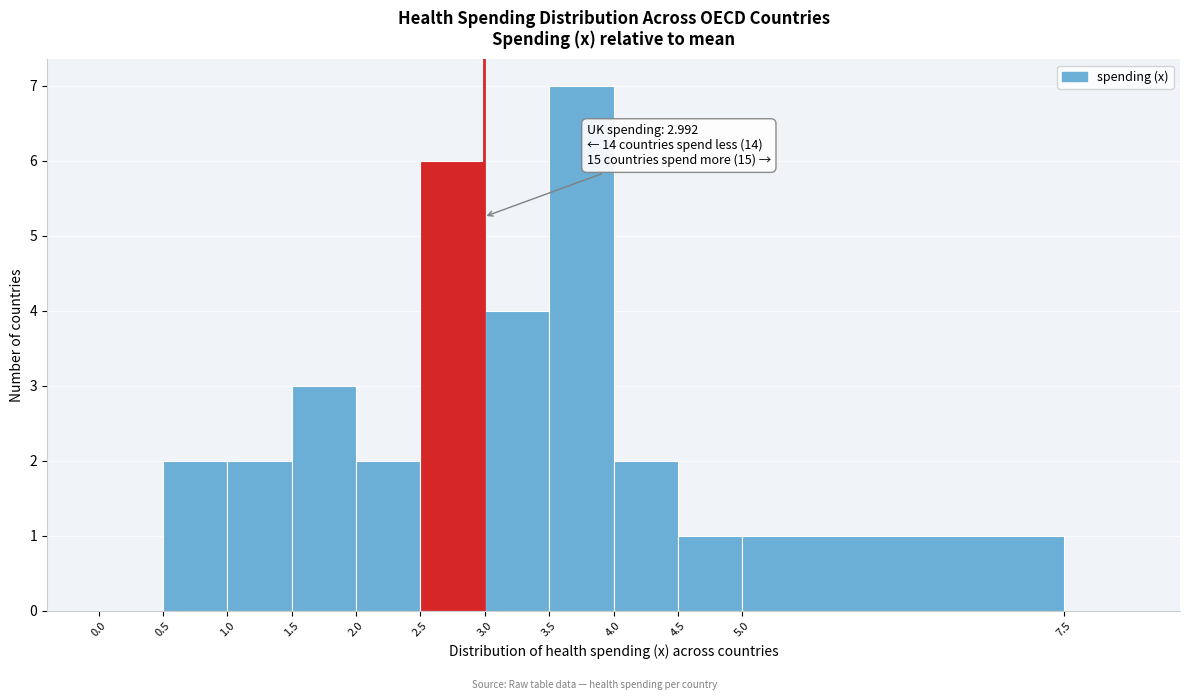

Which range on the x-axis has the tallest bar?

3.5 to 4.0